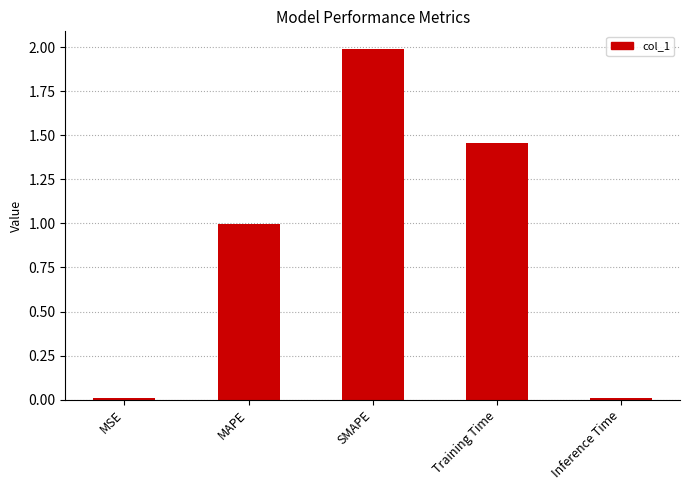

Which has a higher value, MAPE or MSE?

MAPE